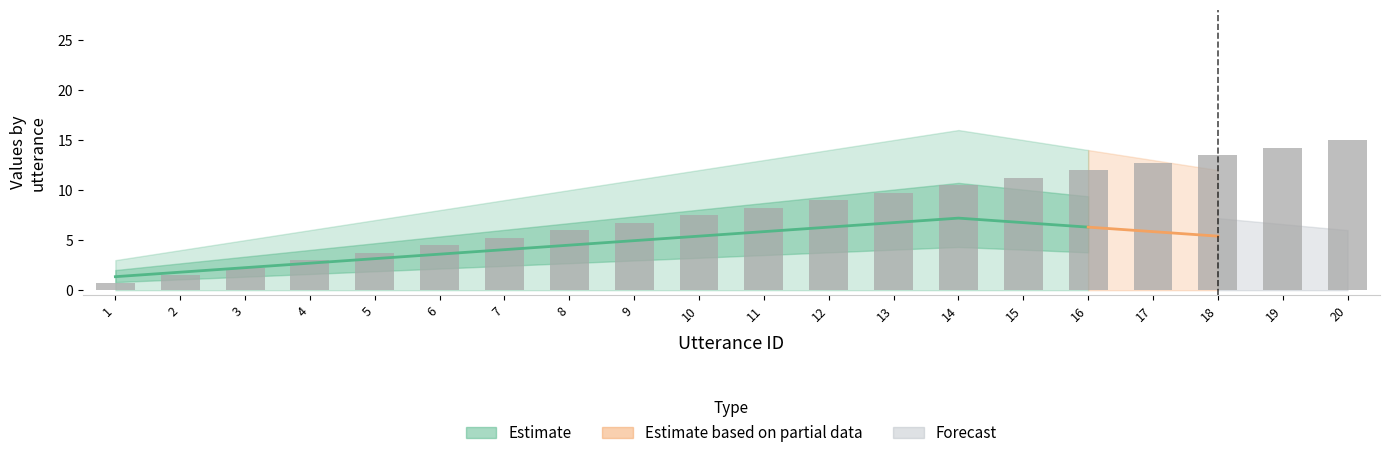

Which category has the highest value across all series?

20